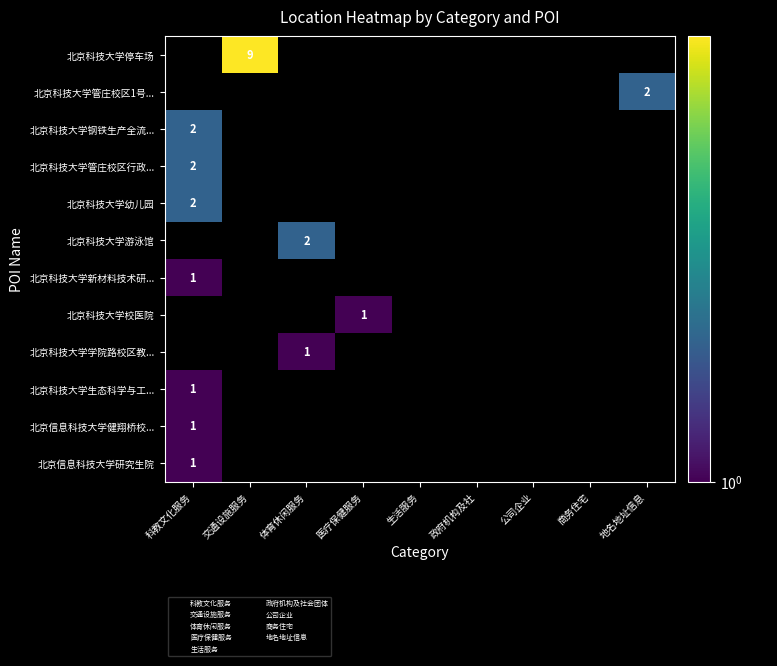

Which label corresponds to the largest value in the chart?

交通设施服务